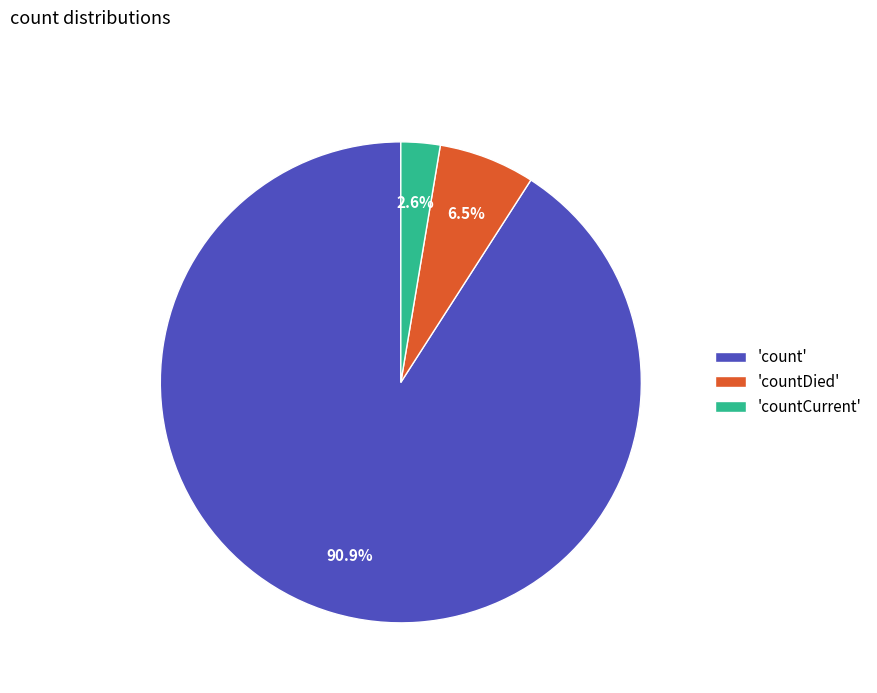

What is the largest slice in the pie chart?

'count'